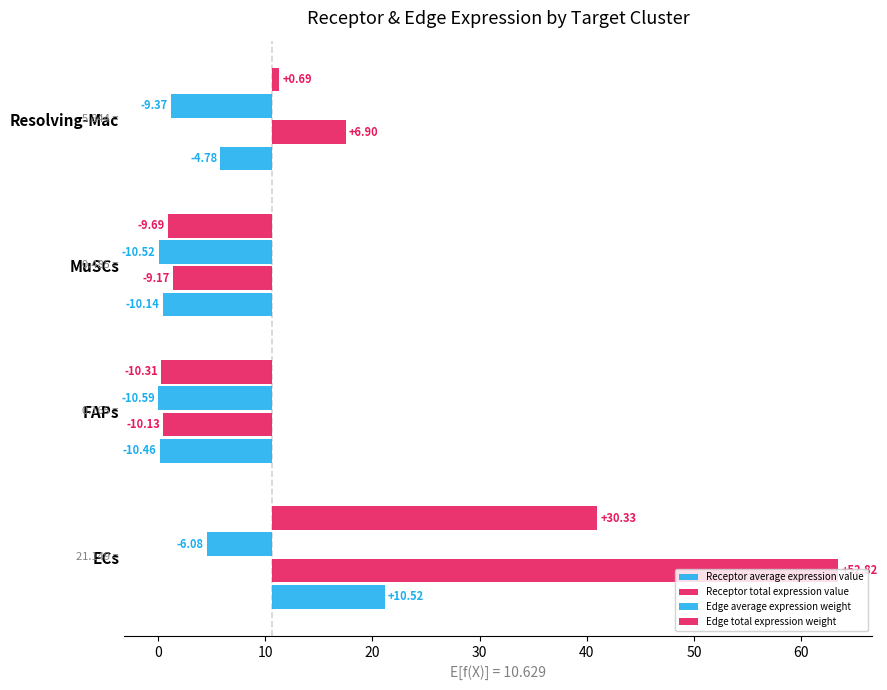

What is the difference between the highest and lowest values at FAPs?

0.5